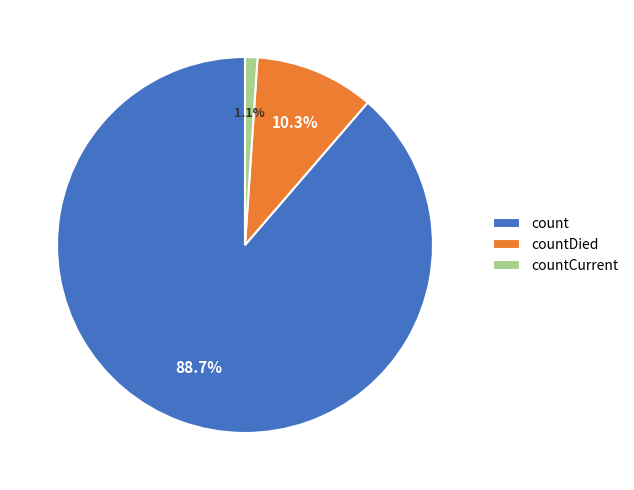

Between countDied and countCurrent, which is larger?

countDied